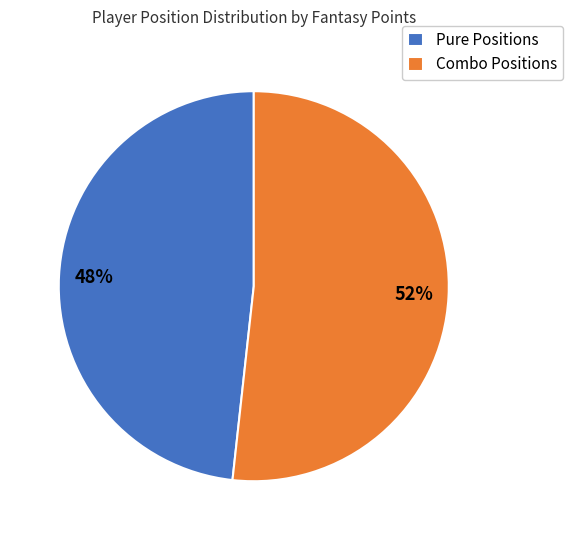

Combined, do Combo Positions and Pure Positions account for over 50%?

Yes